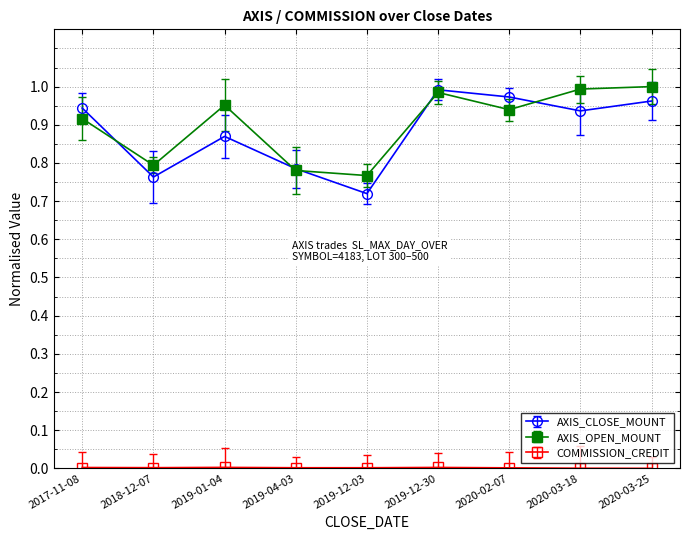

At which label does AXIS_CLOSE_MOUNT reach its minimum?

2019-12-03